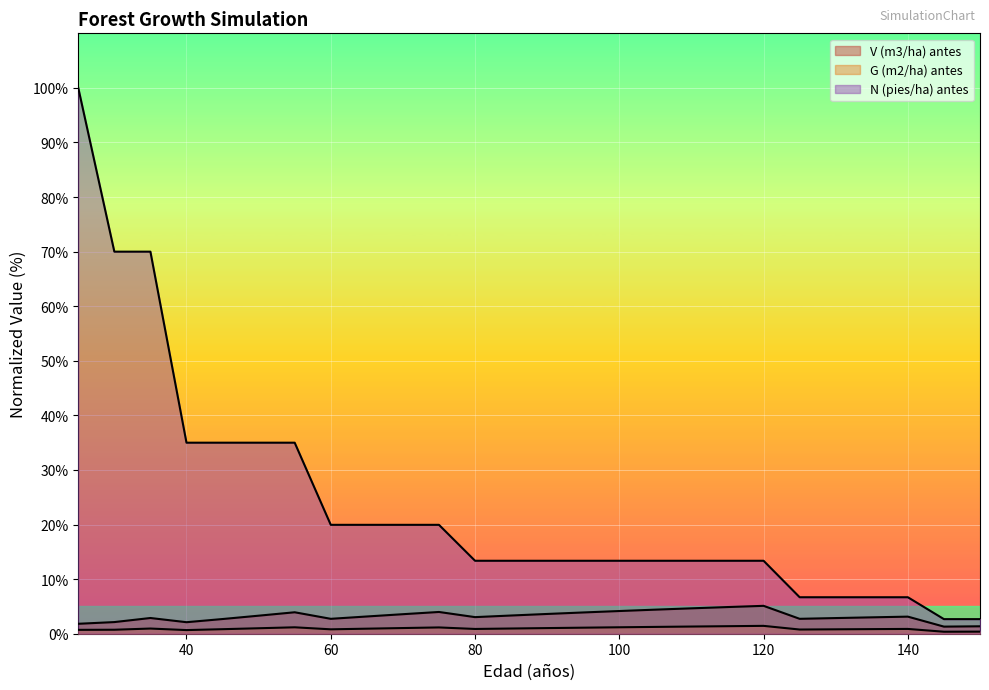

At how many categories does at least one series exceed 24?

7